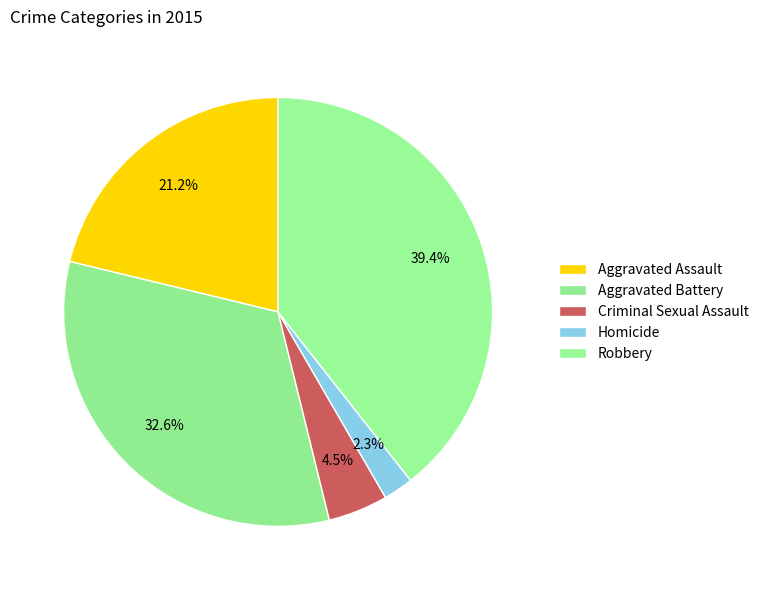

How many slices are in this pie chart?

5